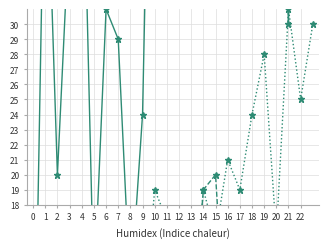

At which category is the sum across all series the highest?

23